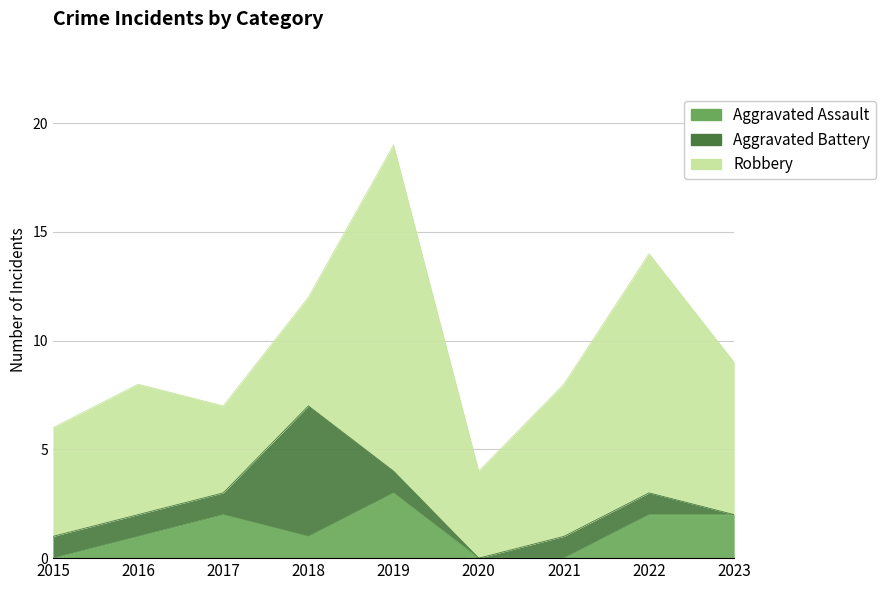

After their last crossing, which series has the higher values: Aggravated Assault or Aggravated Battery?

Aggravated Assault